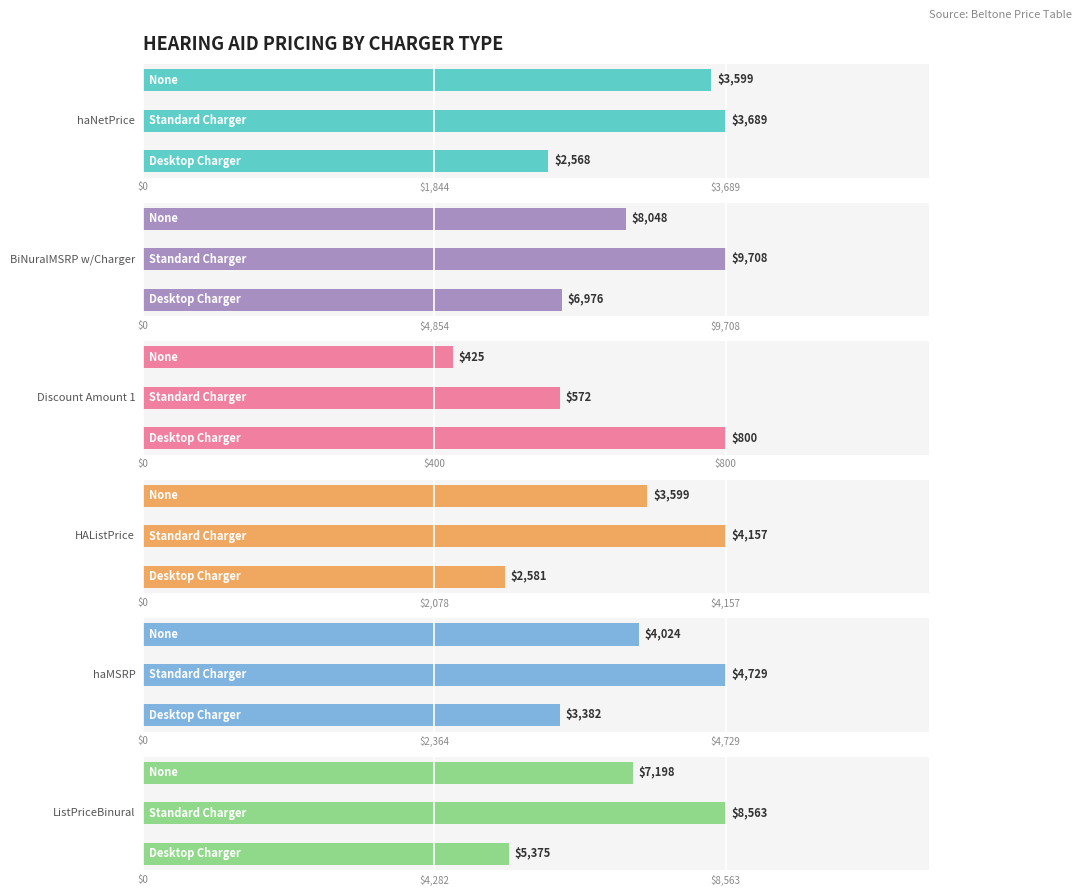

Reading right to left, what are all the values shown in this chart?

haNetPrice: 3598.8	3688.9	2567.5
BiNuralMSRP w/Charger: 8048.2	9708.0	6975.5
Discount Amount 1: 425.4	572.3	800.2
HAListPrice: 3598.8	4156.7	2581.2
haMSRP: 4024.1	4729.0	3381.5
ListPriceBinural: 7197.5	8563.3	5375.0